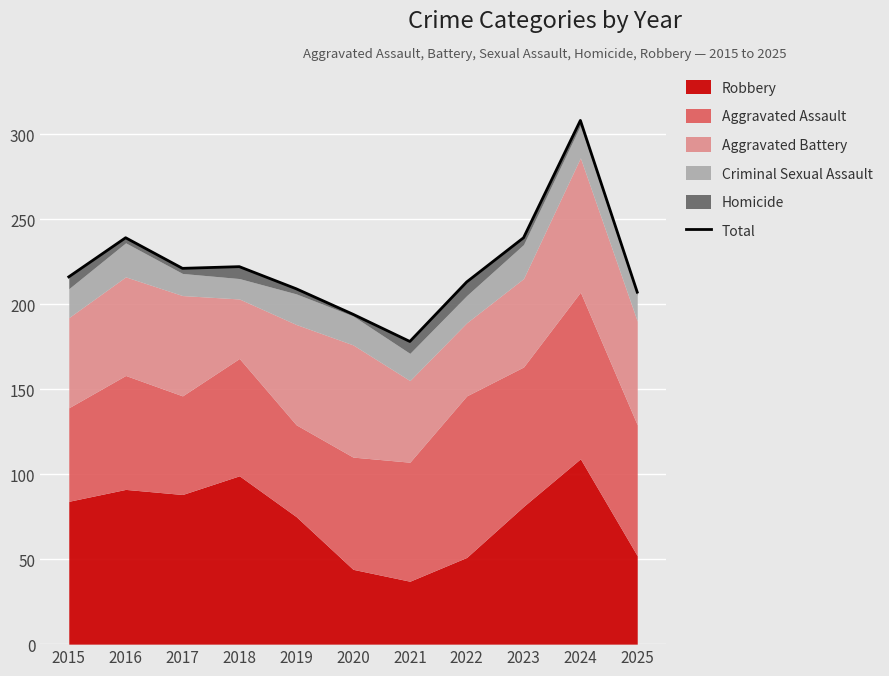

Reading left to right, what are all the values shown in this chart?

2015=216	2016=239	2017=221	2018=222	2019=209	2020=194	2021=178	2022=213	2023=239	2024=308	2025=207